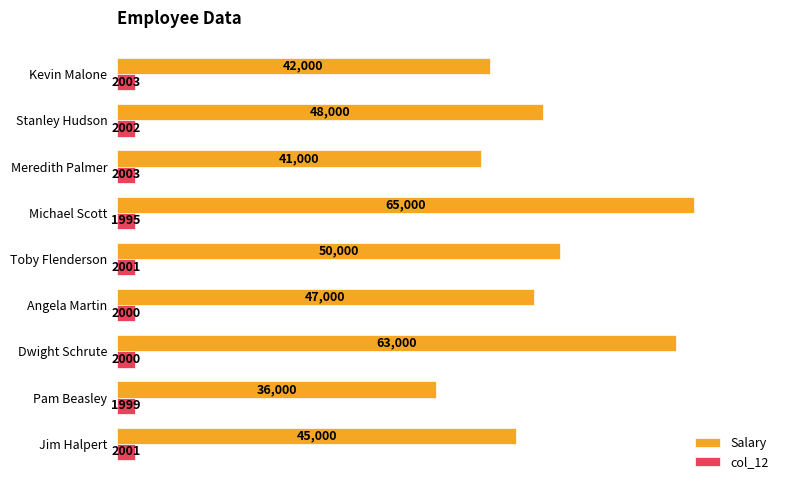

What is the spread (max minus min) of values at Michael Scott?

63005